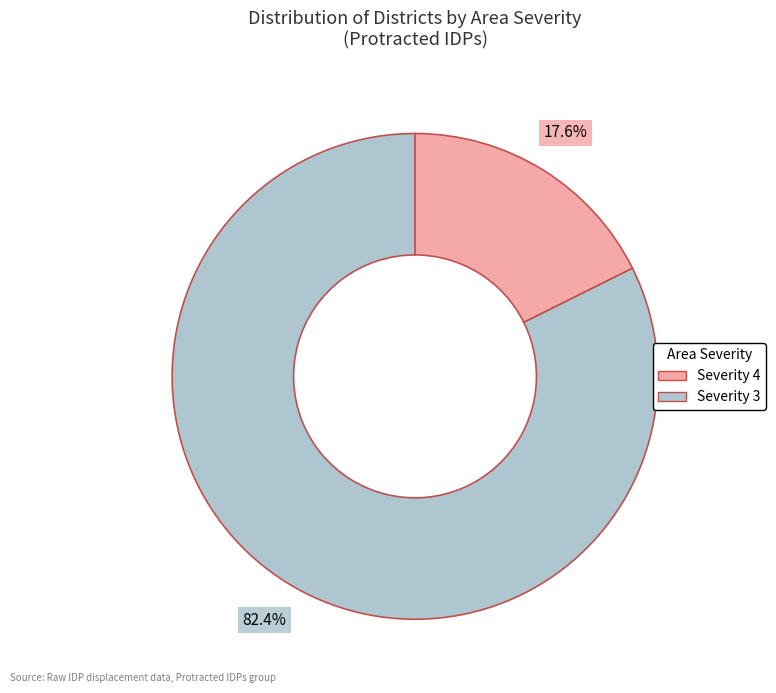

Is there a majority slice in this chart?

Yes